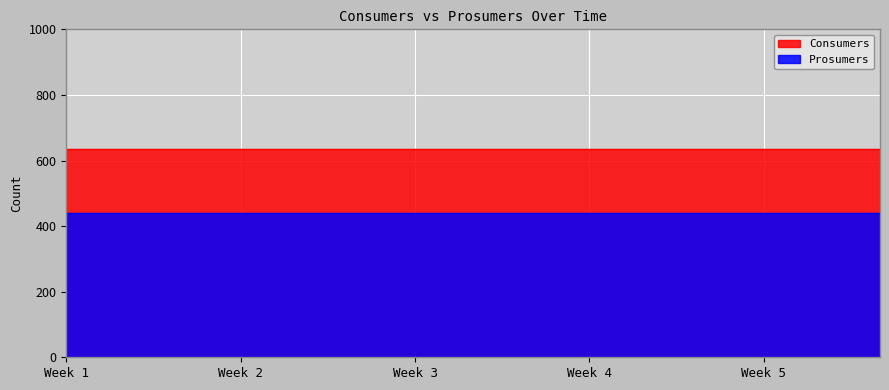

List the series in order of their overall mean, lowest first.

Prosumers, Consumers